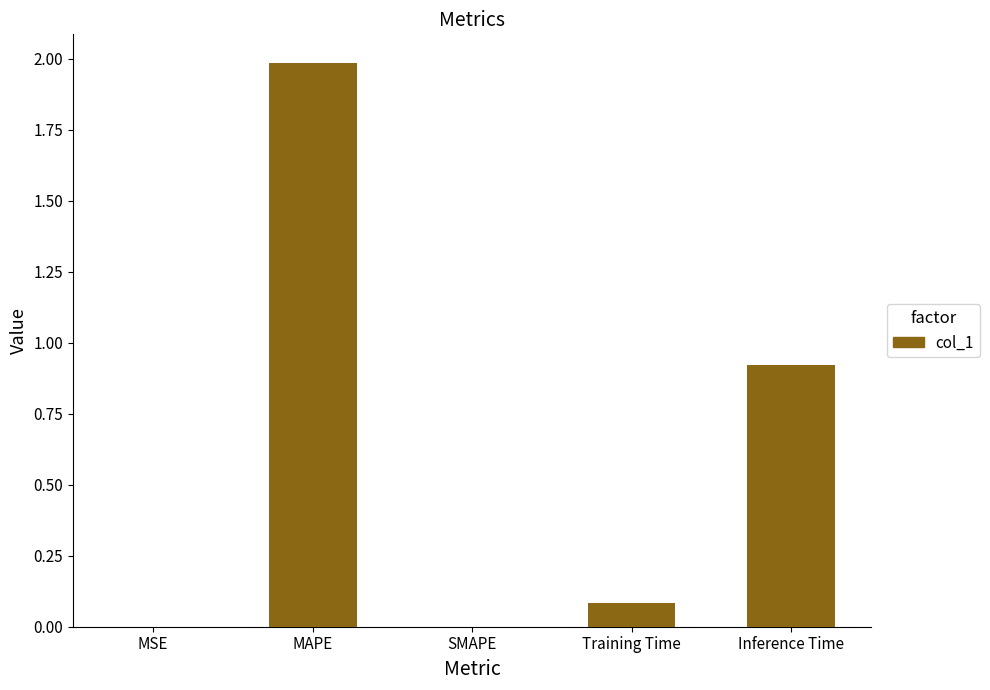

The chart shows a value of 0.0 at Training Time. True or false?

False